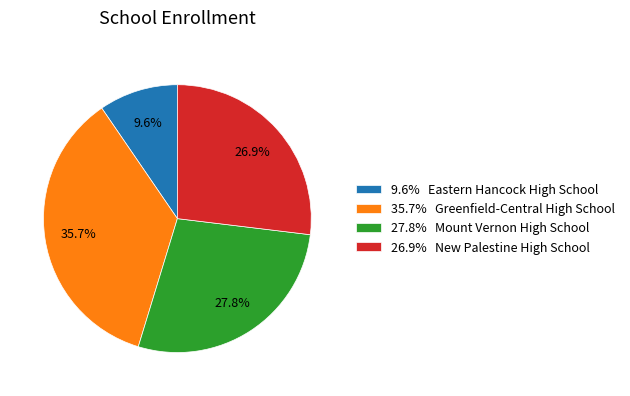

What is the largest slice in the pie chart?

35.7% Greenfield-Central High School